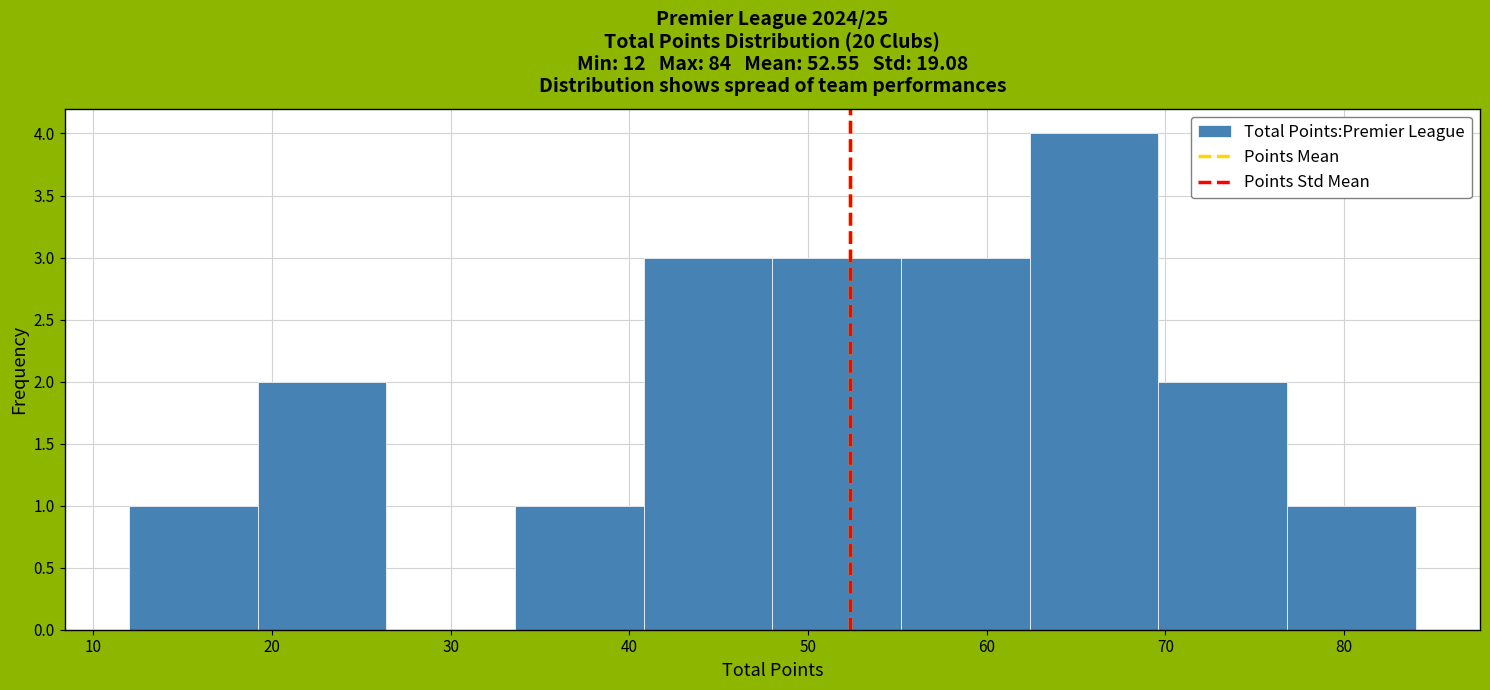

Reading left to right, transcribe this chart: for each bar, give the range it covers on the x-axis and its height. Neither the bar edges nor the heights are printed on the chart, so give them approximately, as read against the axes.

12.0 to 19.2: 1
19.2 to 26.4: 2
26.4 to 33.6: 0
33.6 to 40.8: 1
40.8 to 48.0: 3
48.0 to 55.2: 3
55.2 to 62.4: 3
62.4 to 69.6: 4
69.6 to 76.8: 2
76.8 to 84.0: 1